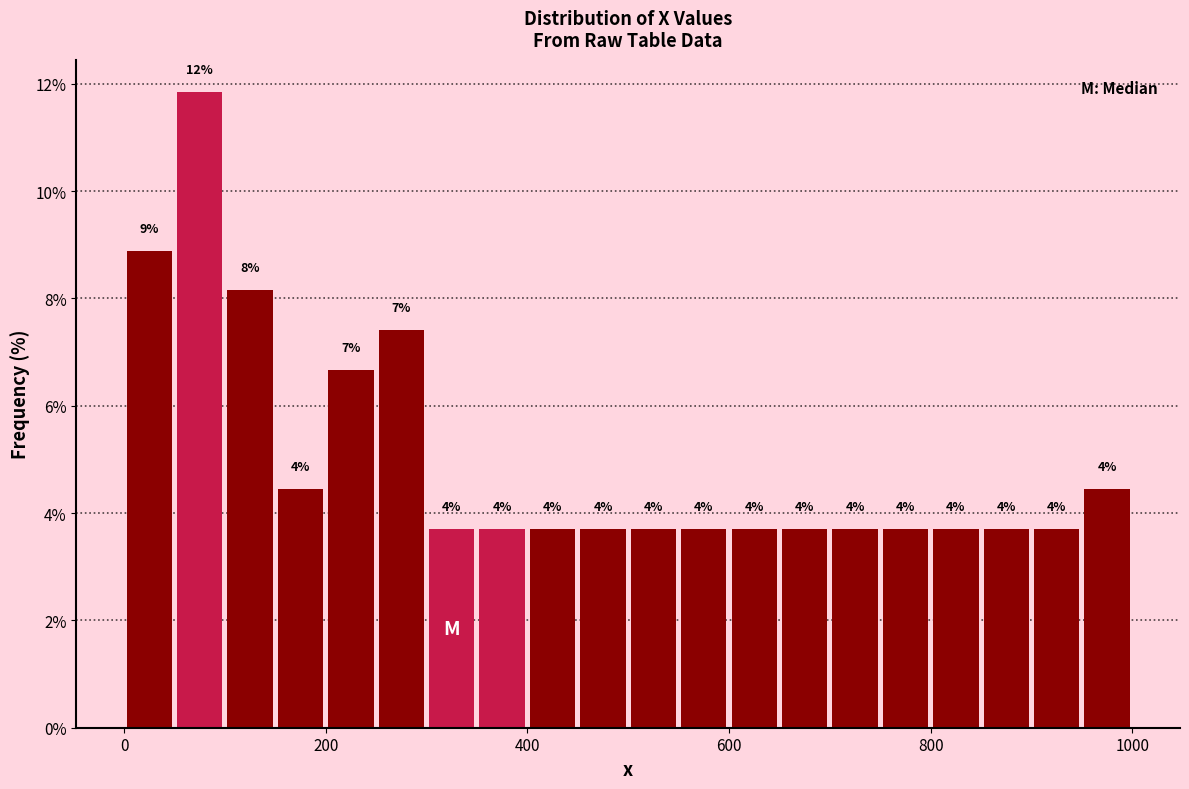

Read against the x-axis, roughly where is the centre of the tallest bar?

80